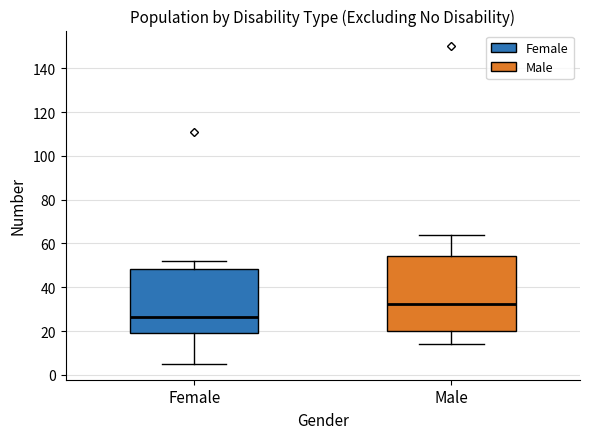

Reading left to right, transcribe this box plot: for each box, give where its median line is, the range the box spans, and where its two whiskers end, as read against the y-axis. The values are not printed on the chart, so give them approximately, as read against the axis.

Female: median 26, box 20 to 48, whiskers 6 to 52
Male: median 32, box 20 to 54, whiskers 14 to 64